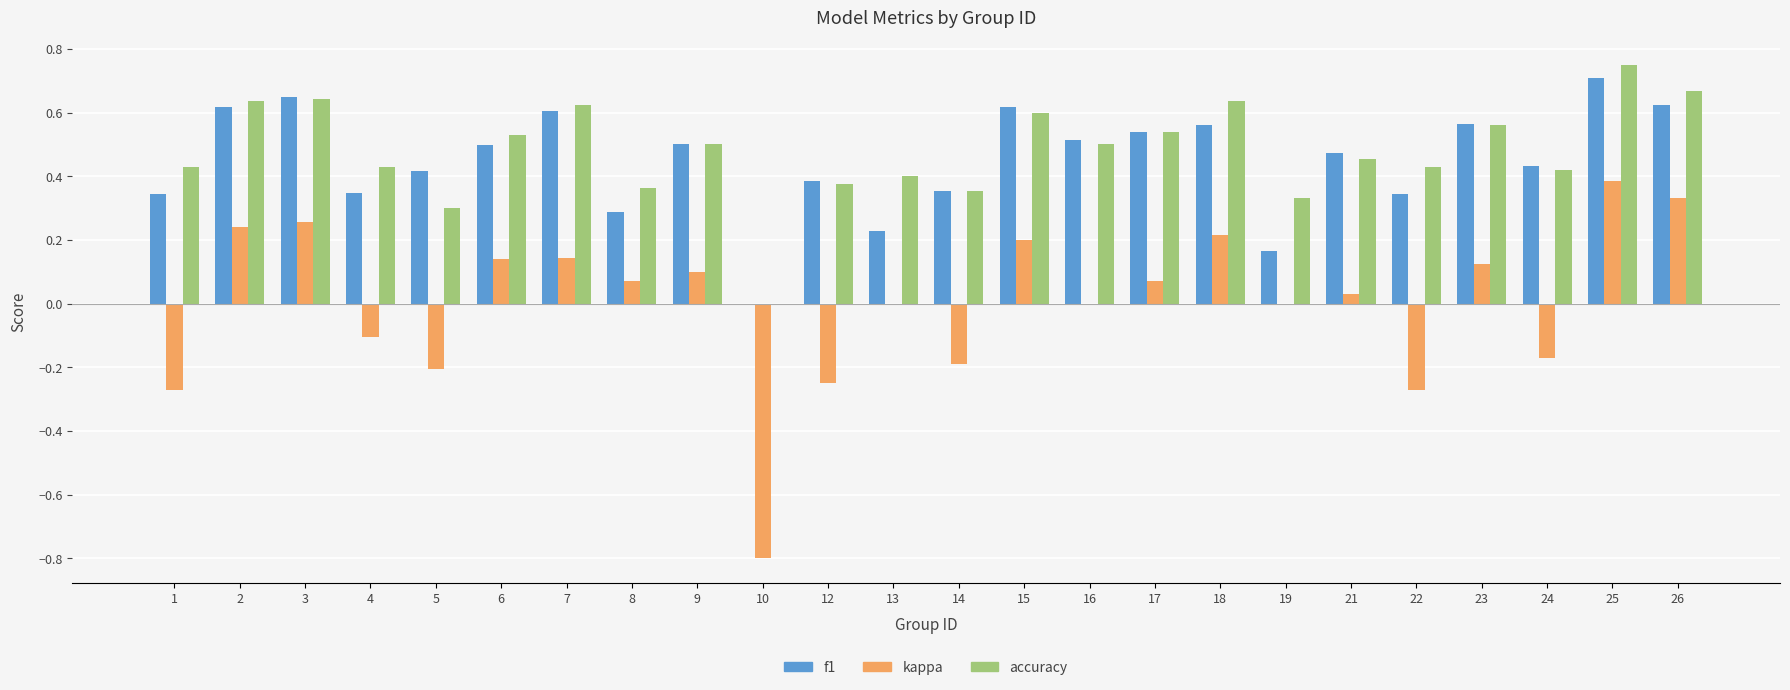

Which category has the highest value across all series?

25